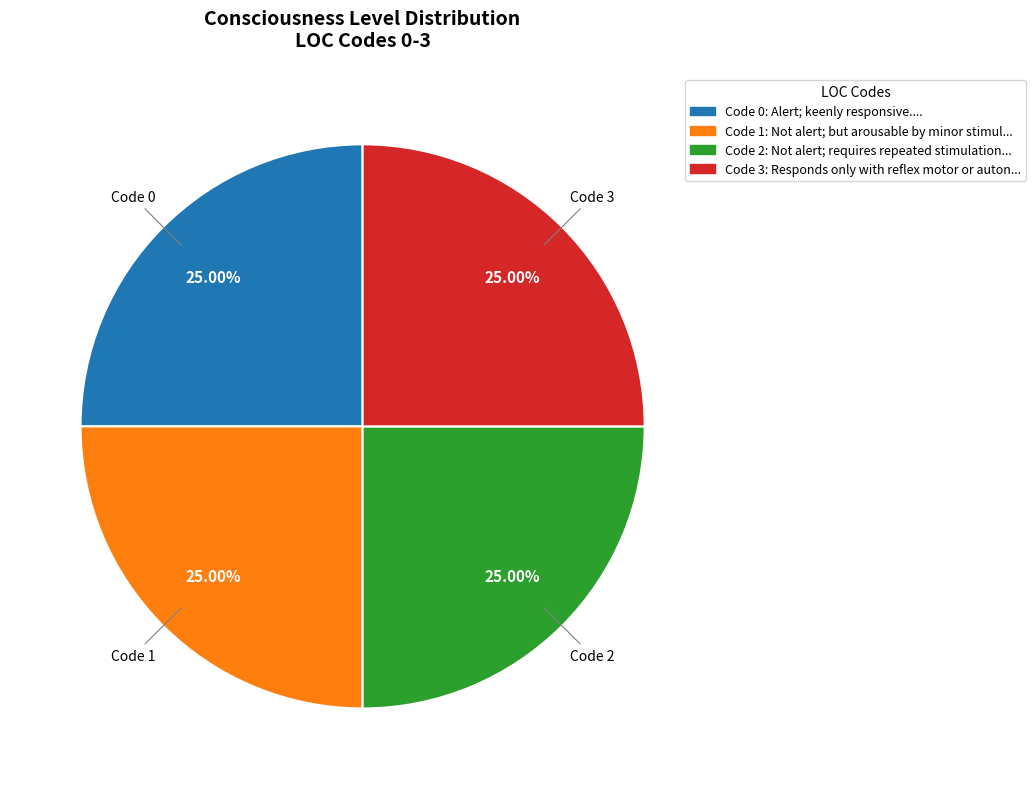

Approximately how many times larger is the value at Code 1 compared to Code 0?

1.0